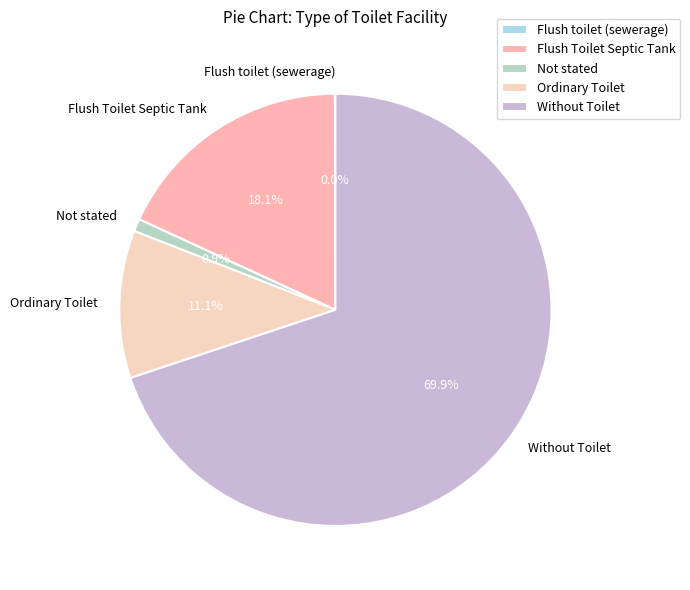

True or false: Without Toilet accounts for 70% of the total.

True